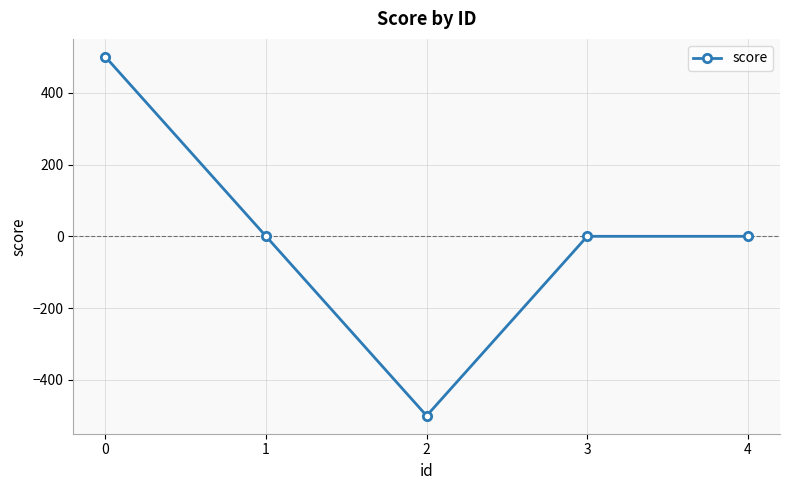

Read the value at 0, to the nearest 10.

500